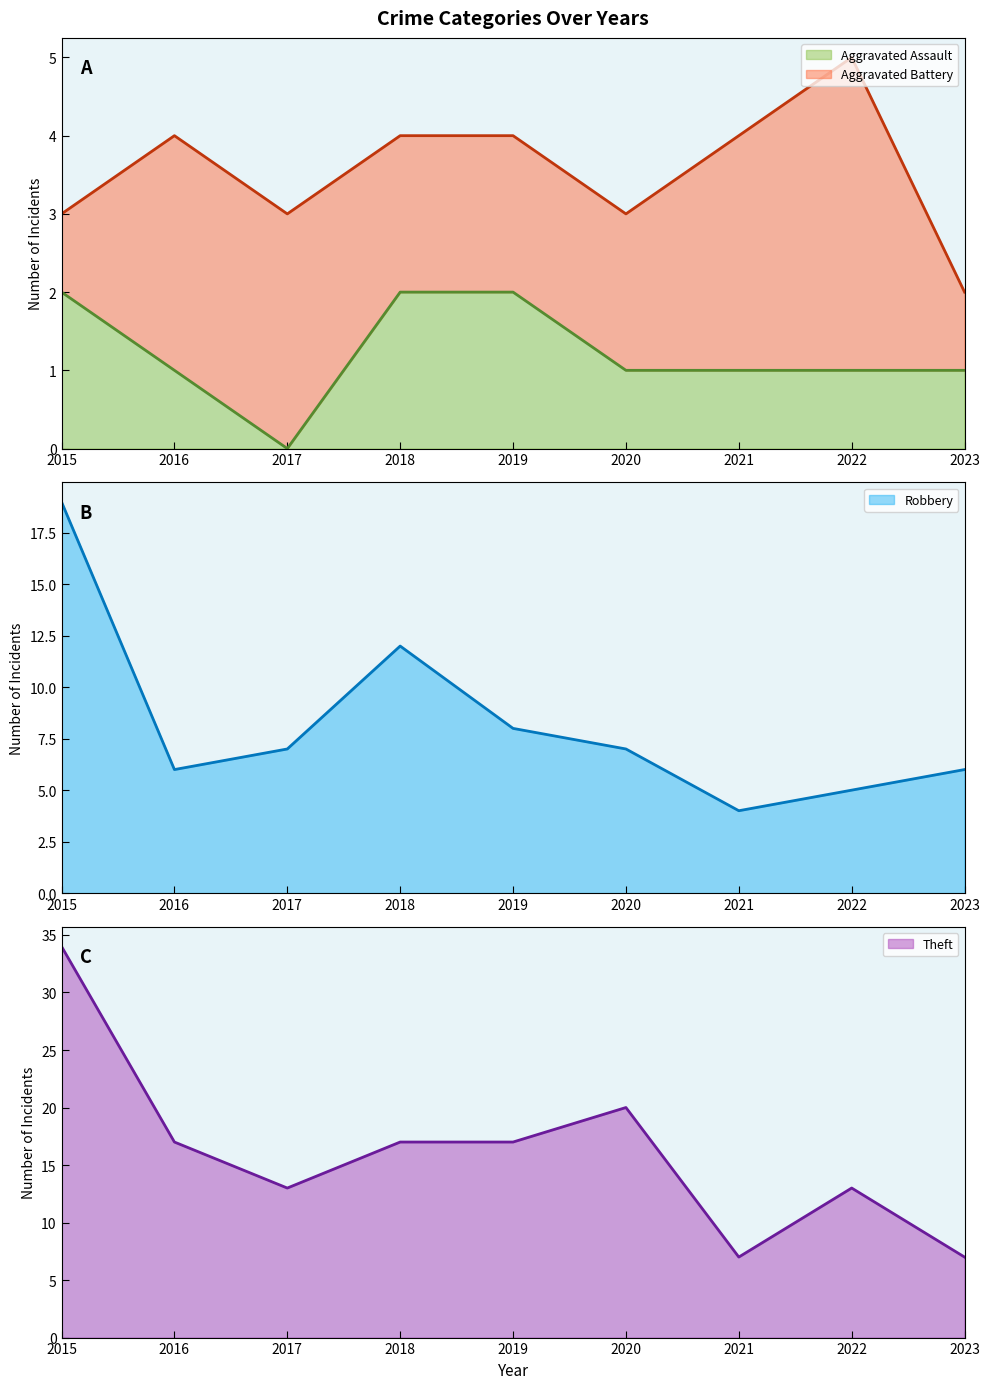

What is the difference between the maximum and minimum values in the Theft series?

27